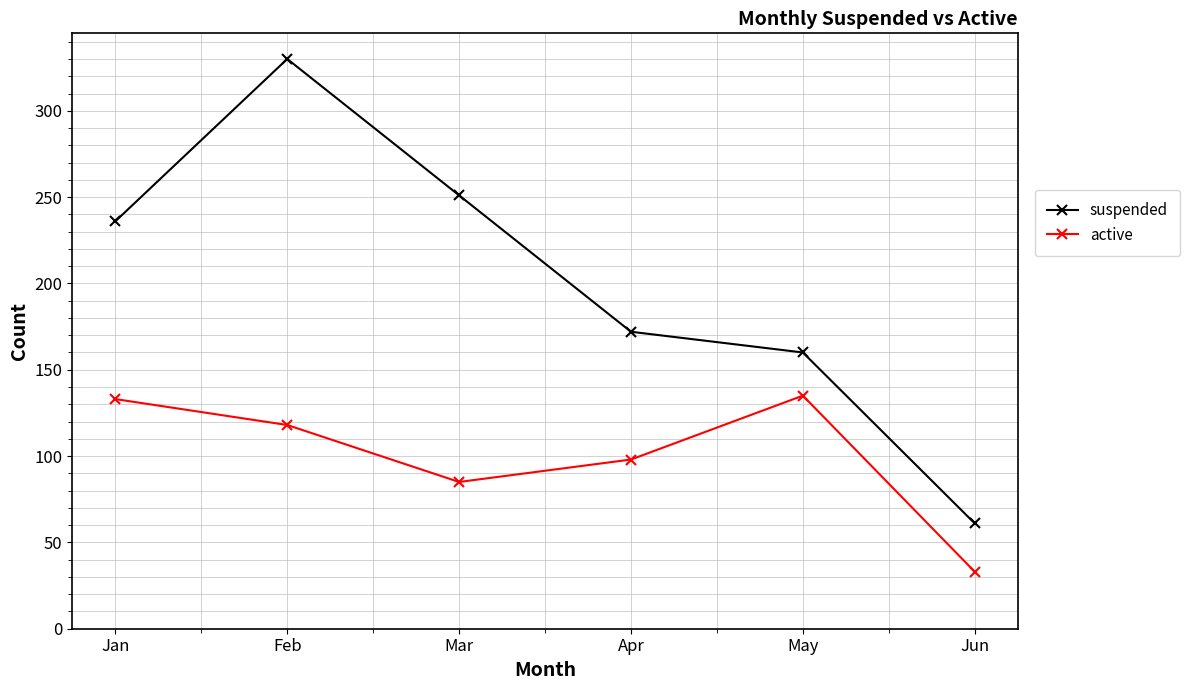

True or false: suspended and active intersect in this chart.

False